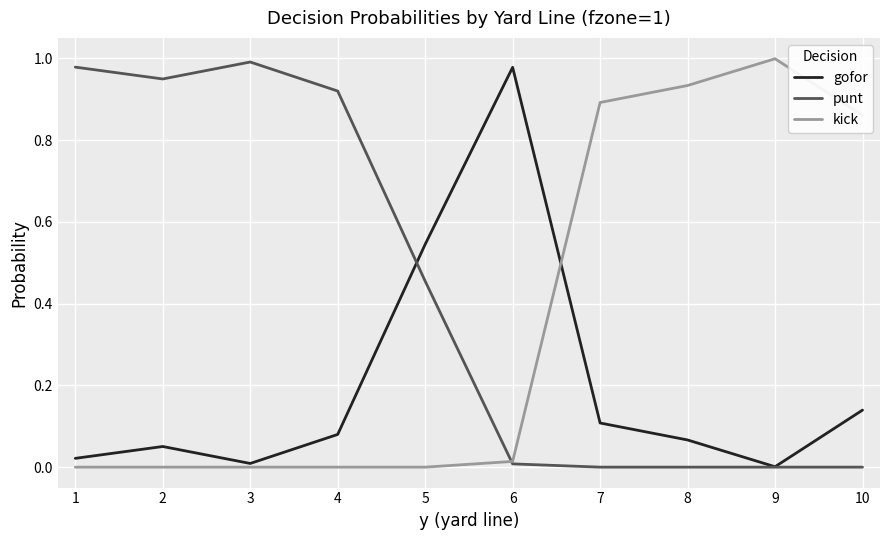

At which label does kick reach its peak?

9